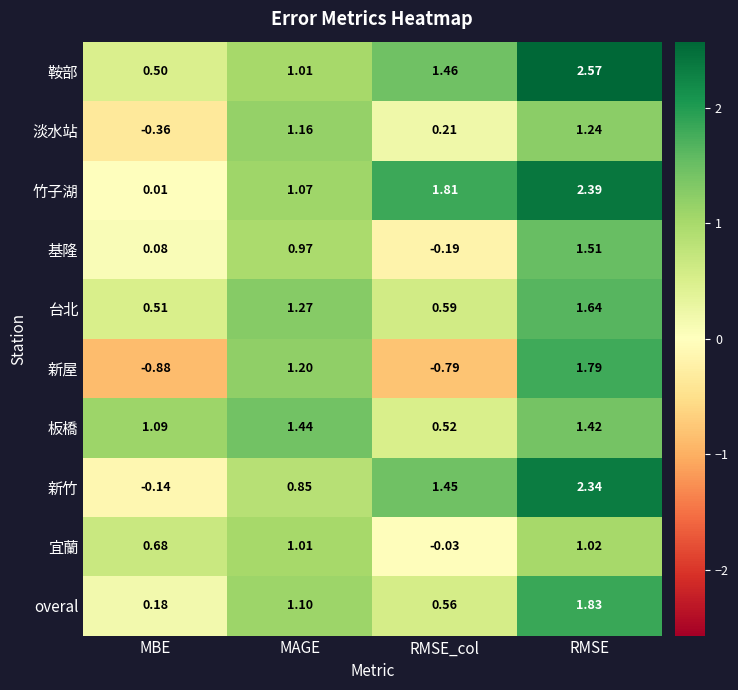

At which category is the sum across all series the highest?

RMSE